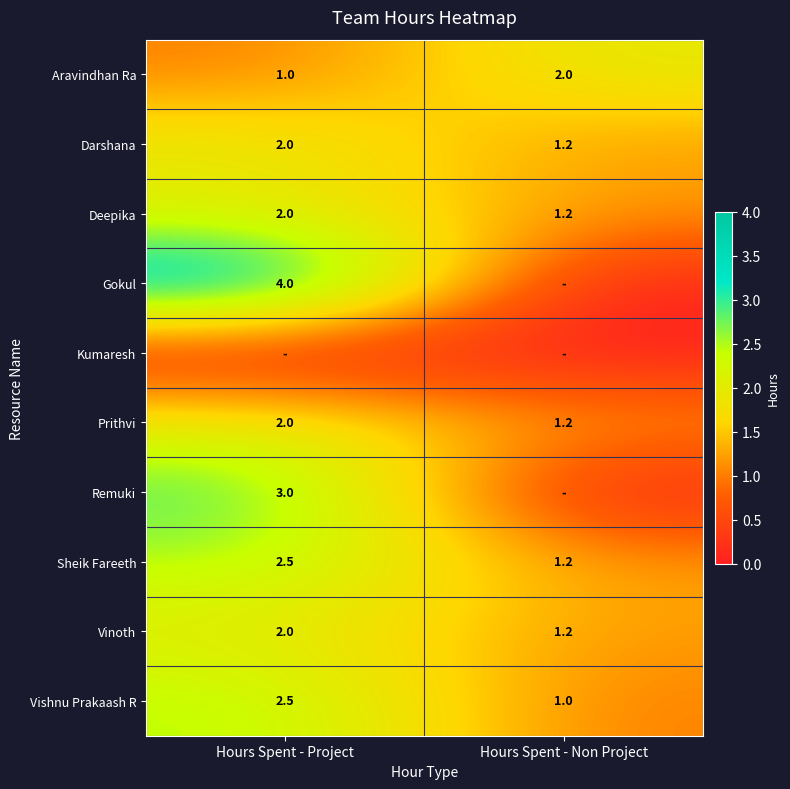

What is the highest value of the Vinoth series?

2.0